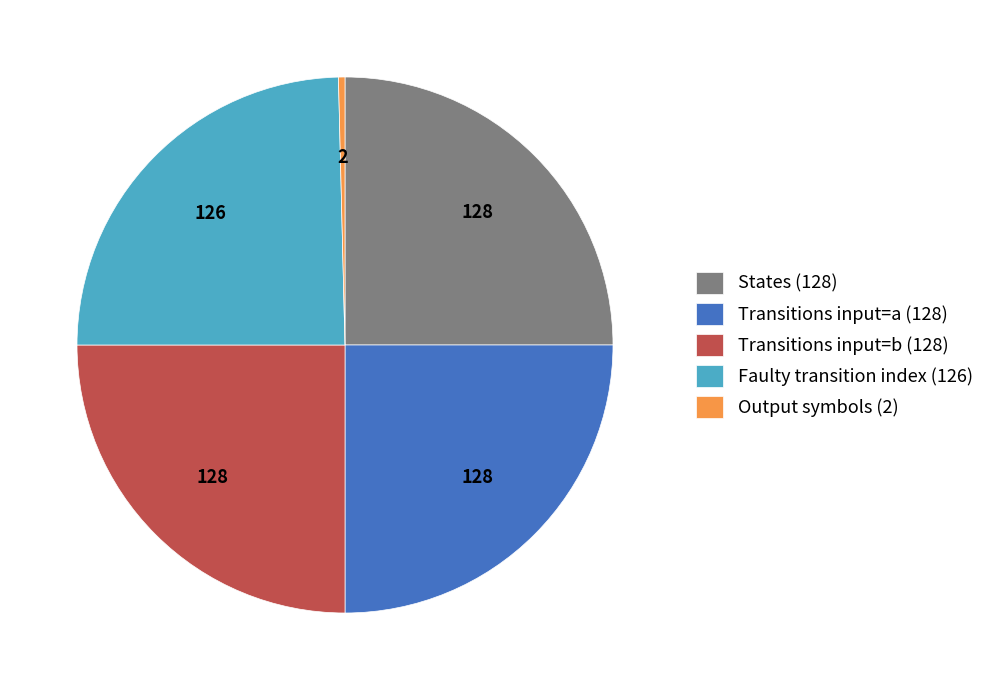

True or false: States (128) accounts for 11% of the total.

False